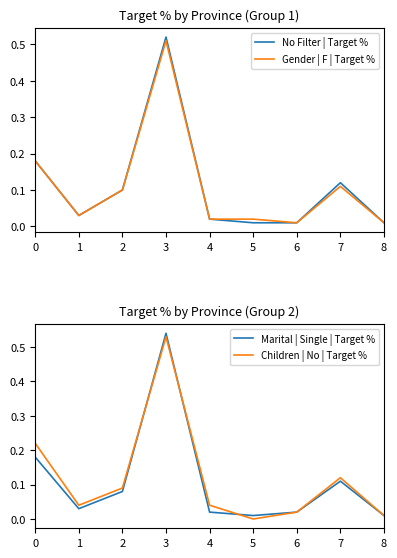

How many series are shown in this chart?

4